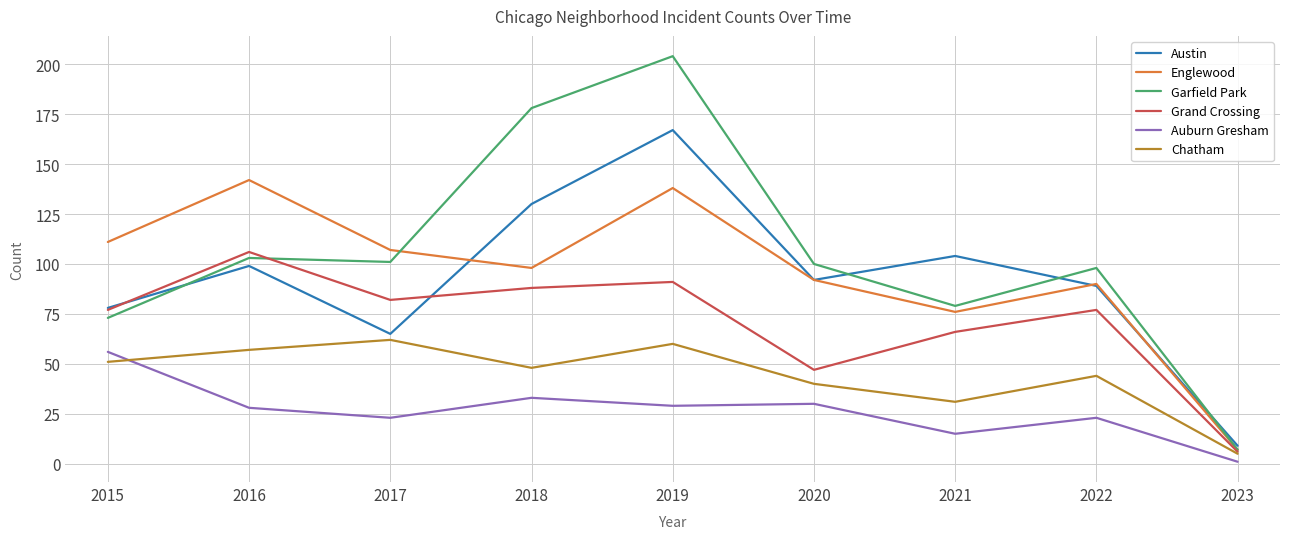

True or false: Englewood has a value of 142 at 2016.

True